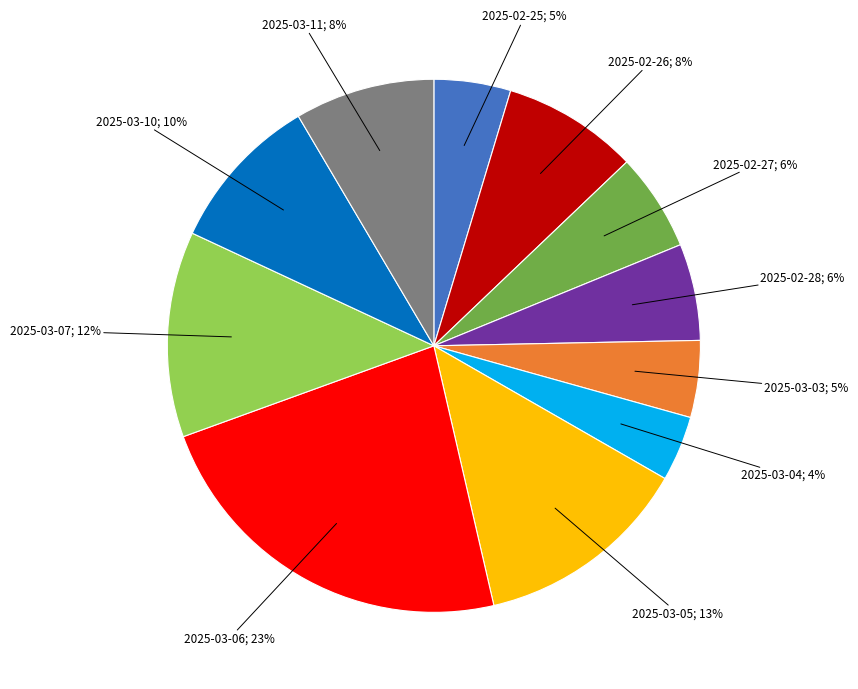

How many segments does this pie chart have?

11